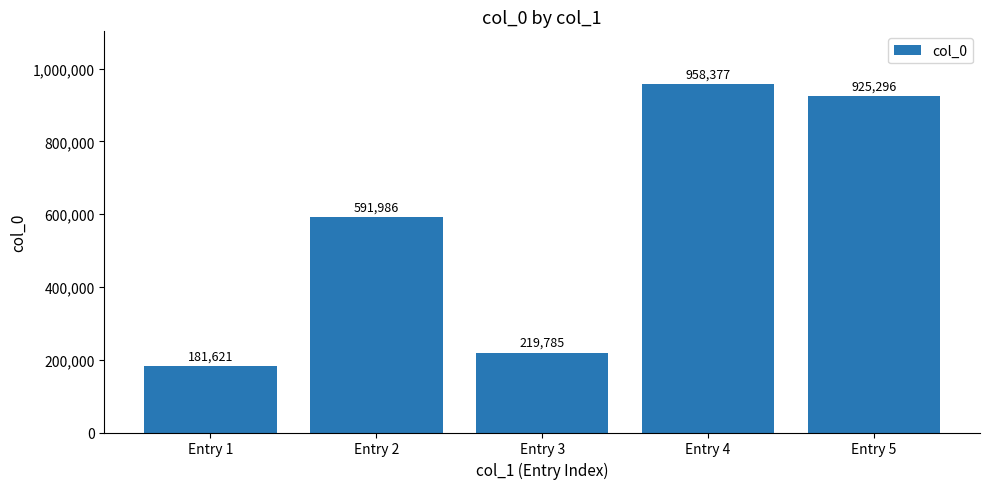

How many series are shown in this chart?

1